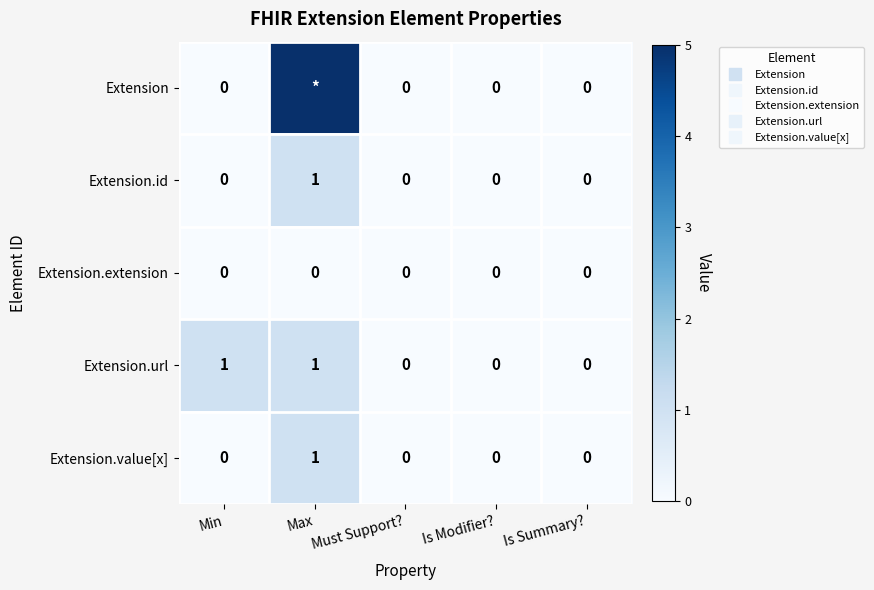

At which label is Extension.extension closest to 0?

Min